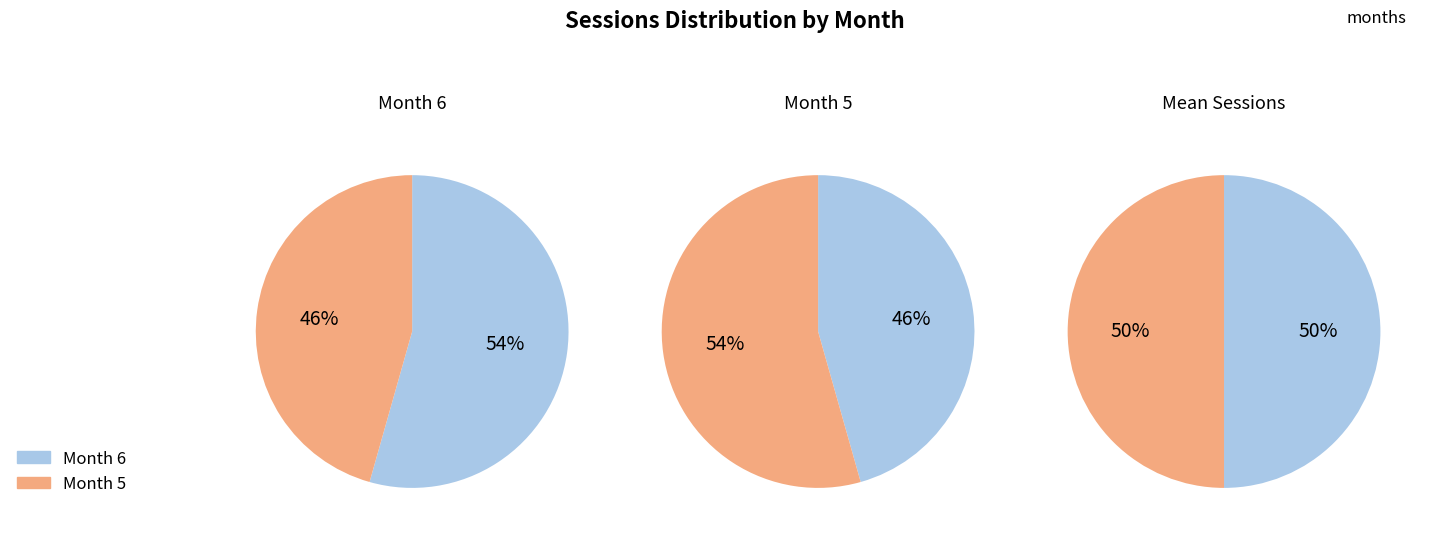

What is the change in value from 6 to 5?

-224195